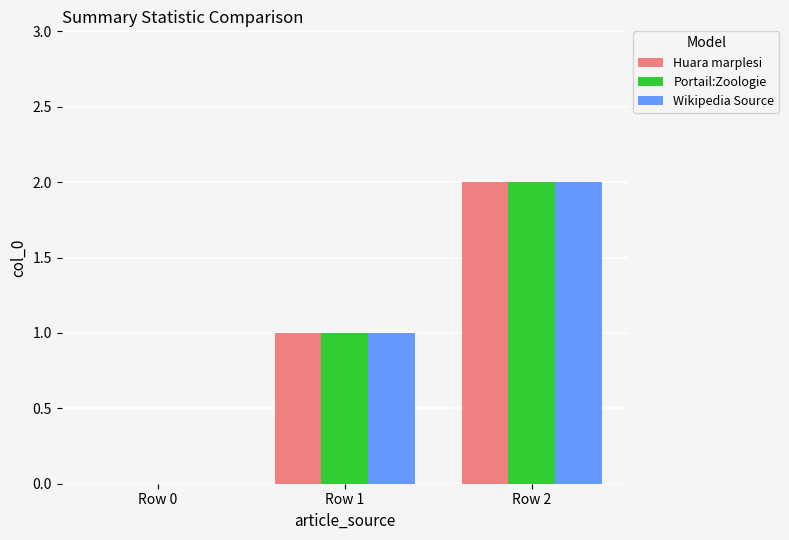

What is the average value of the Portail:Zoologie series?

1